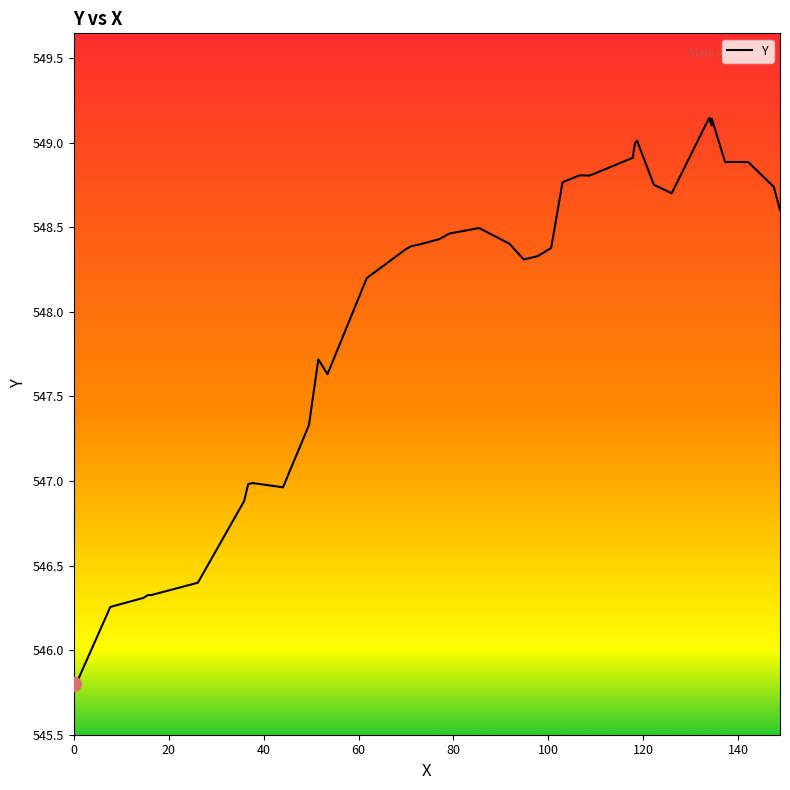

What is the minimum value shown in the chart?

545.8